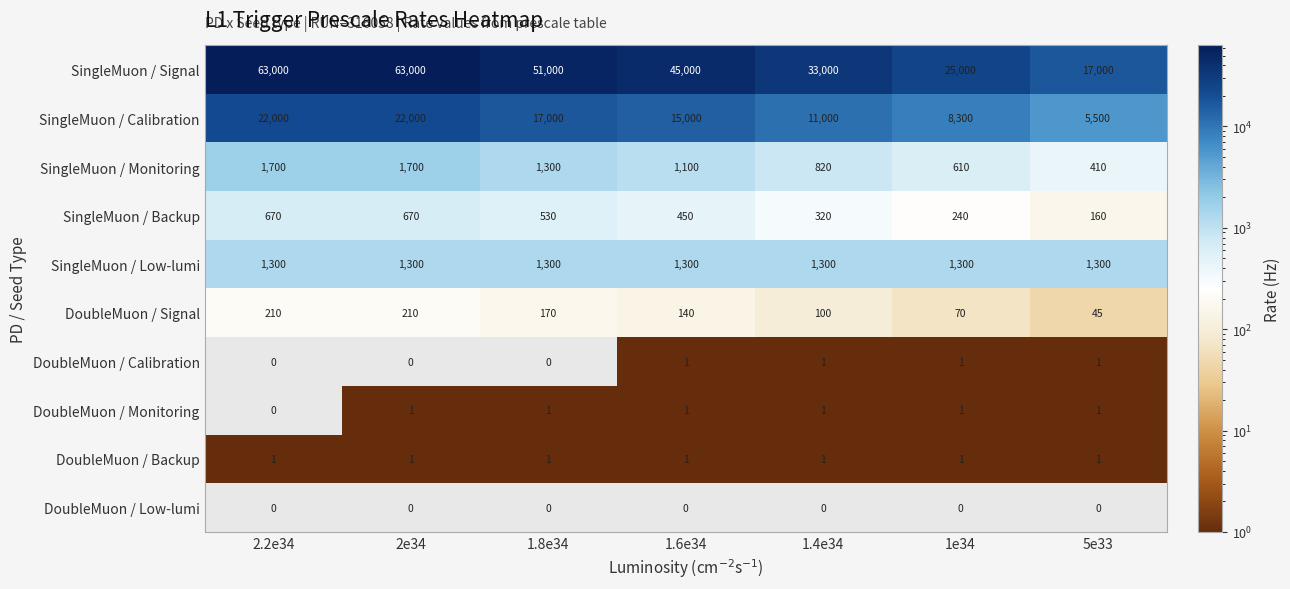

What is the sum of all DoubleMuon / Signal values?

945